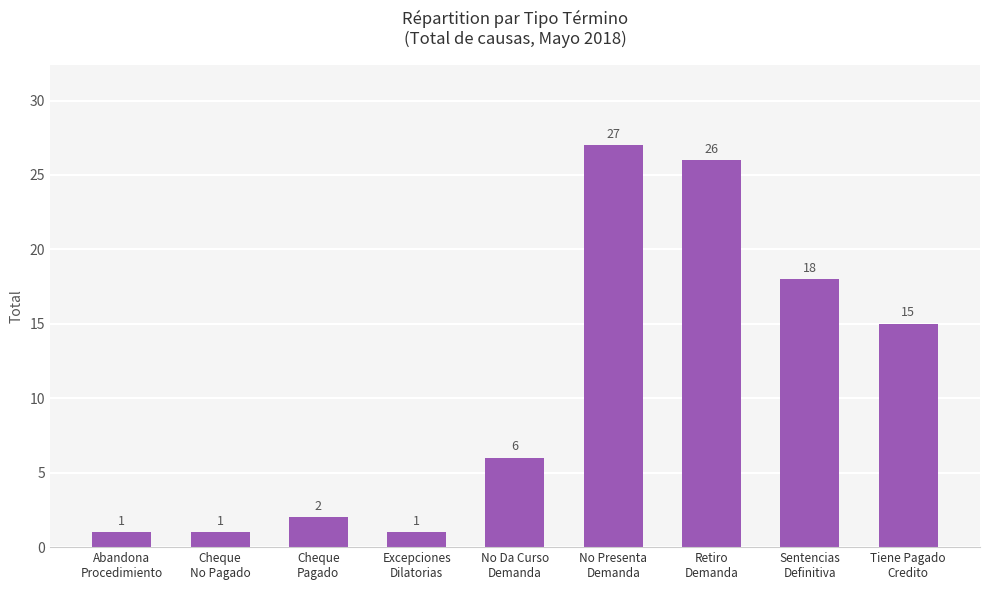

What is the greatest value displayed?

27